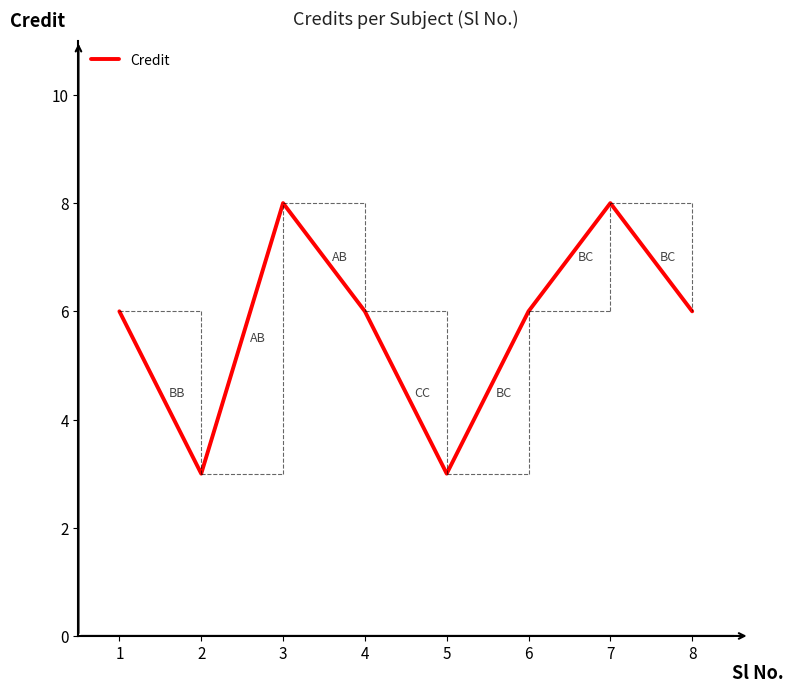

Is this an area chart (filled region under the line)?

No